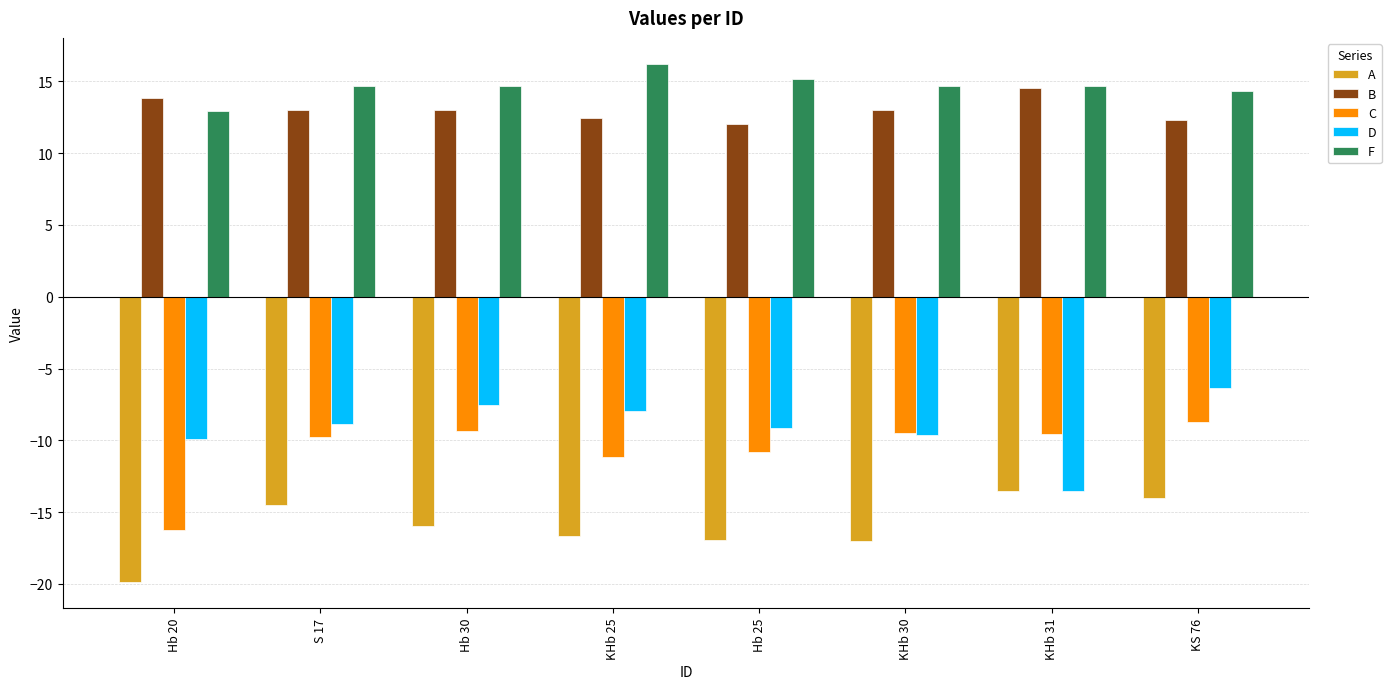

Does the chart contain stacked bars?

No